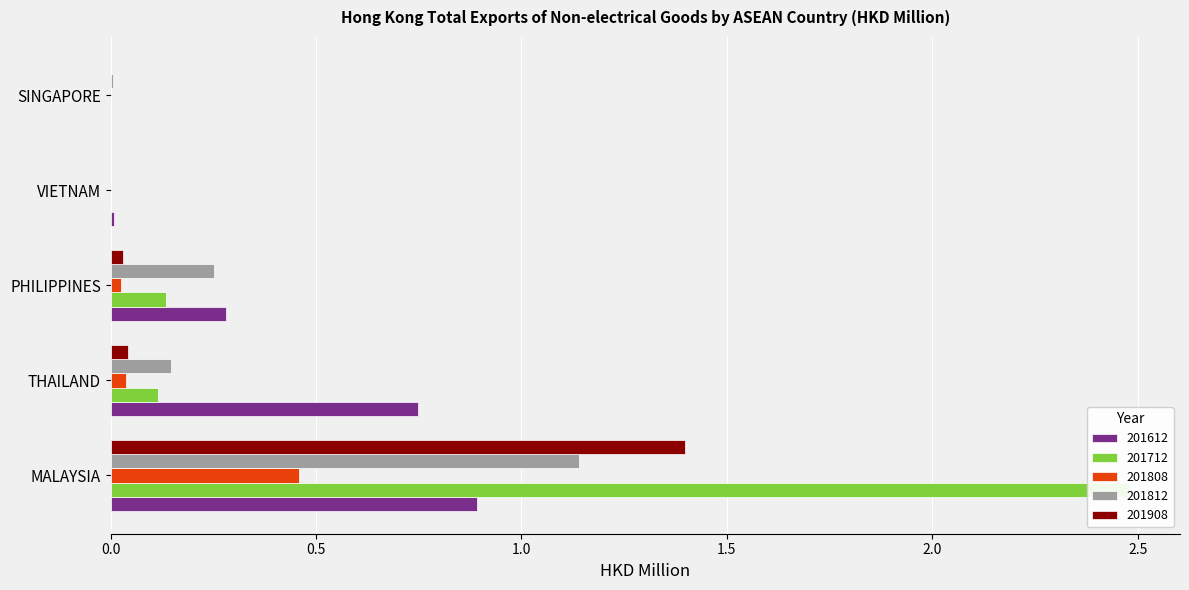

How many values in 201612 are above zero?

4